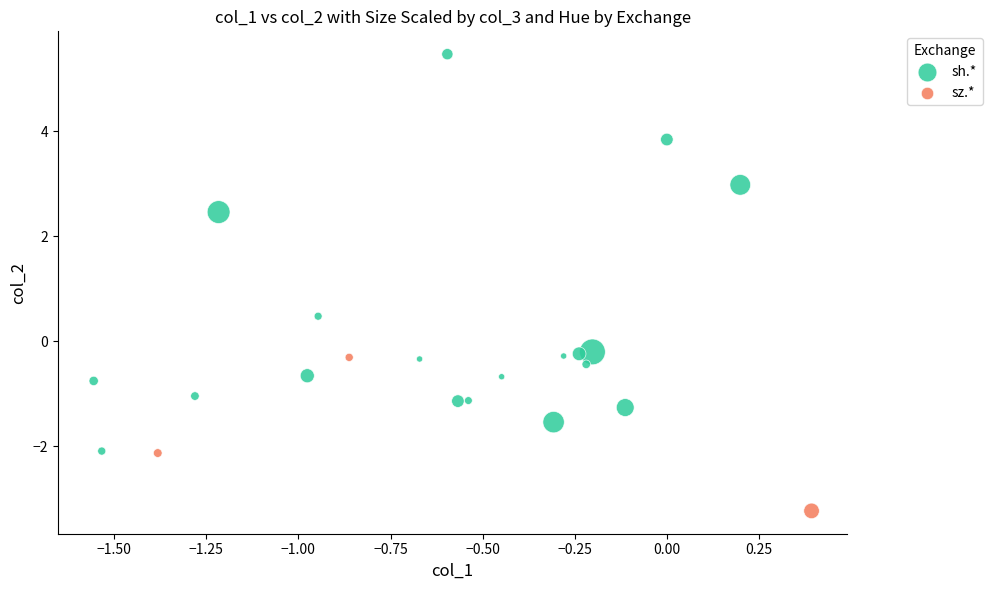

Which series reaches the maximum Y coordinate?

sh.*